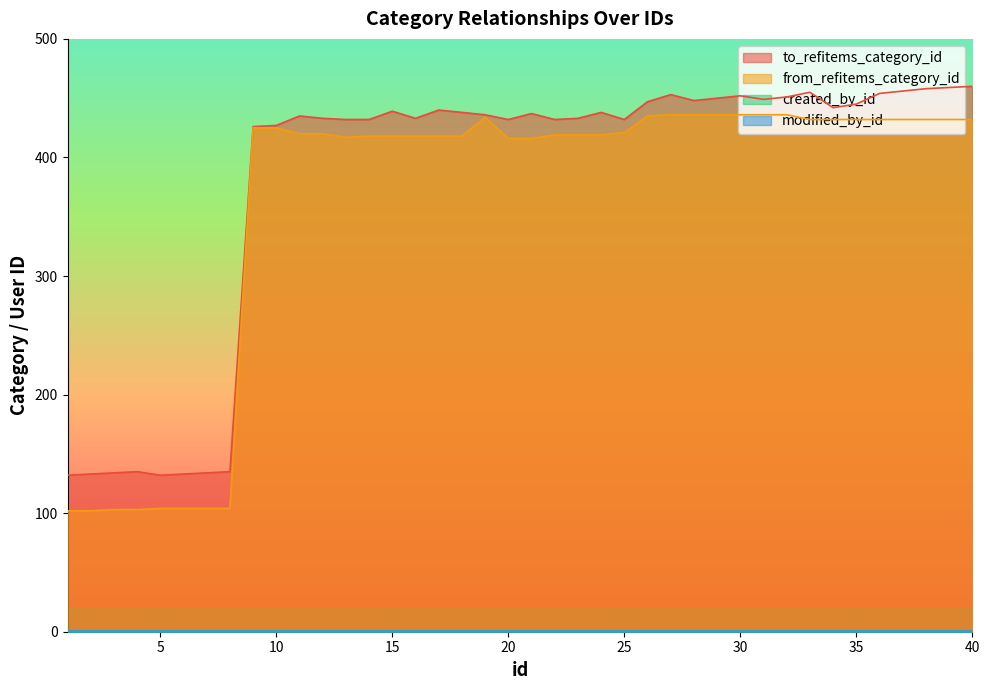

The from_refitems_category_id series shows 432 at 39. True or false?

True